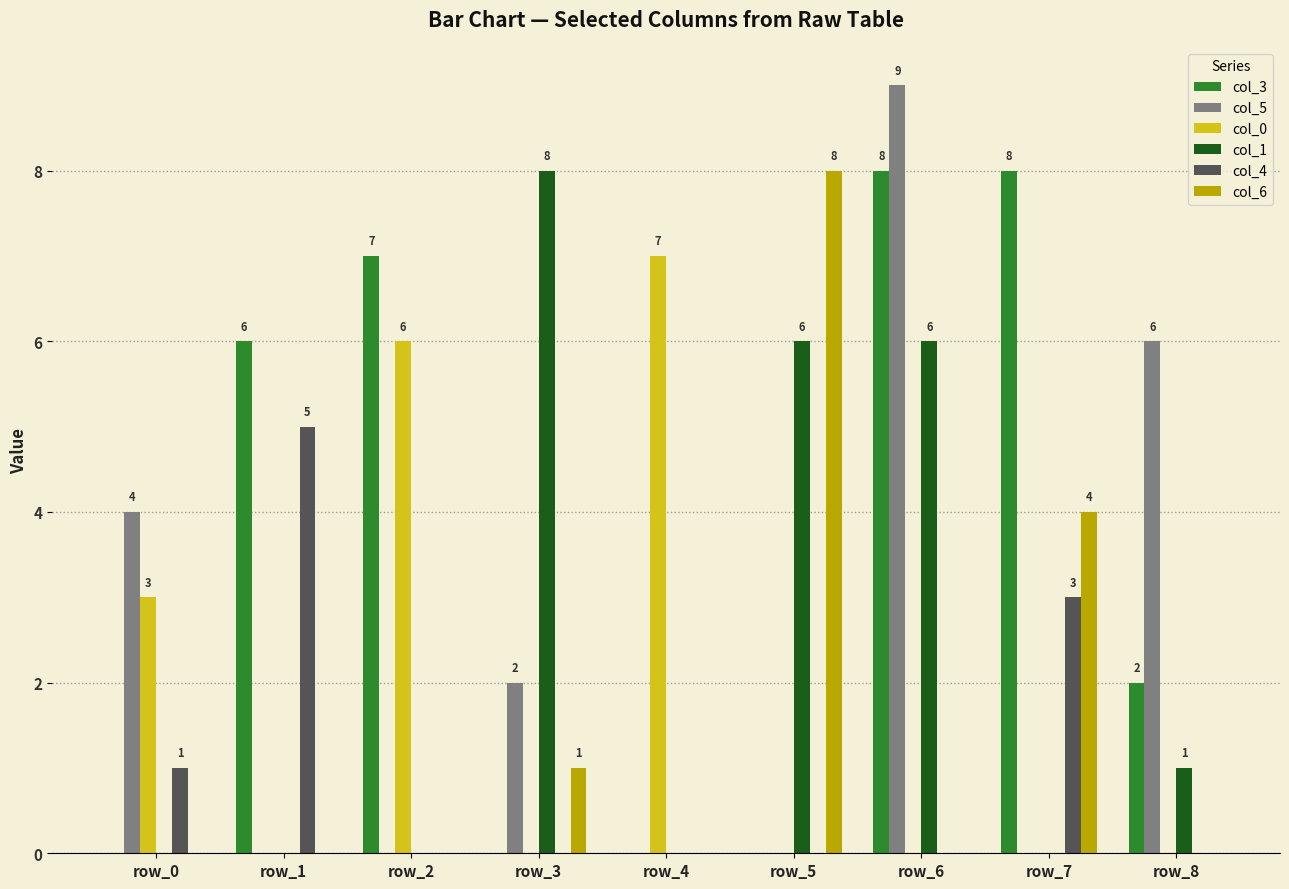

Which category has the highest value across all series?

row_6